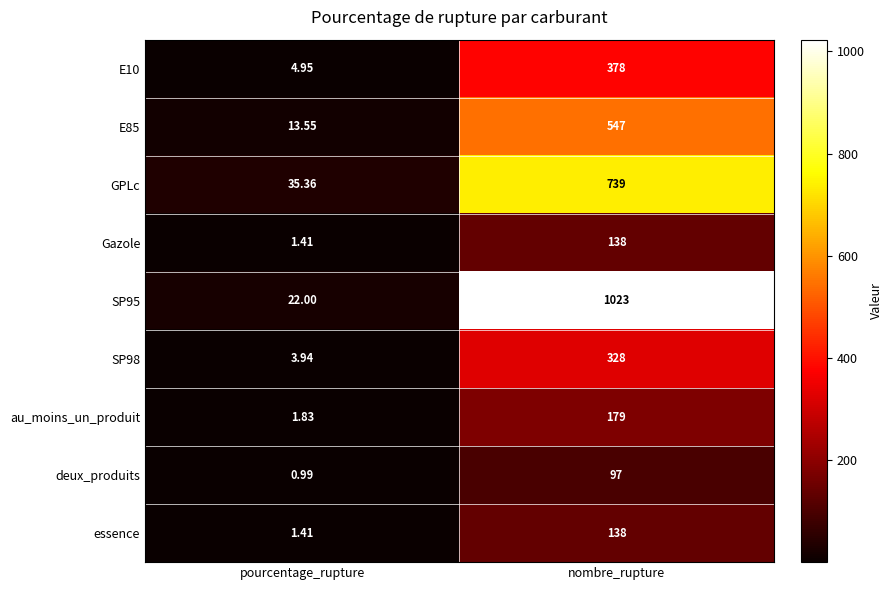

At which category is the sum across all series the highest?

nombre_rupture